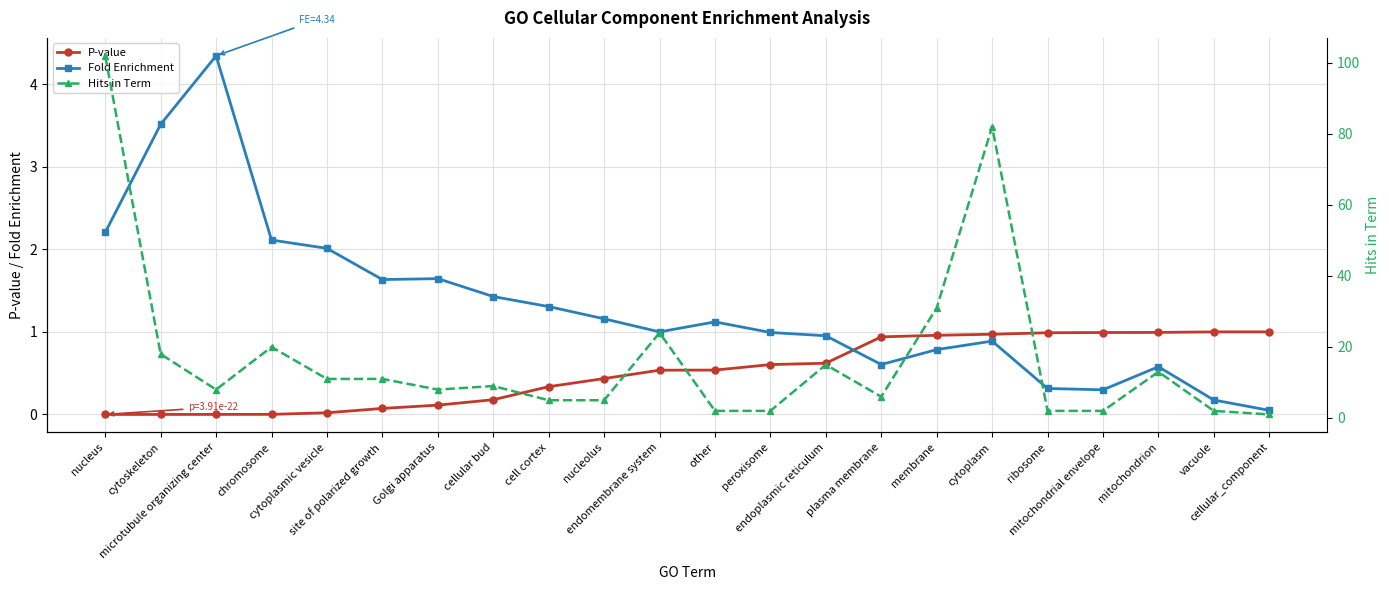

What is the difference between the highest and lowest values at membrane?

30.2